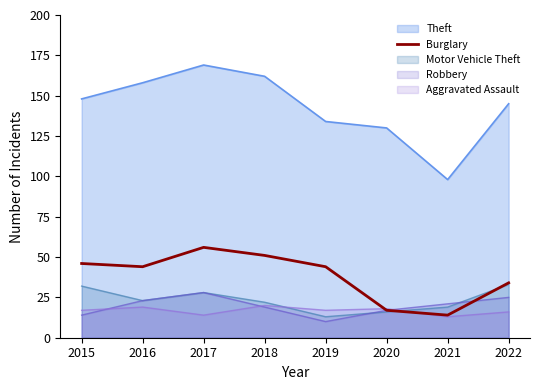

True or false: Robbery has a value of 25 at 2022.

True